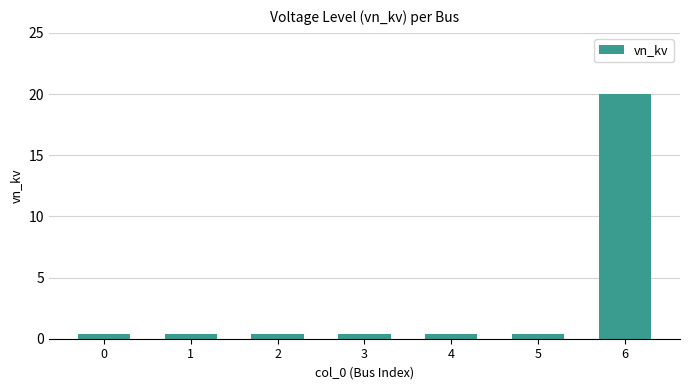

What is the sum of the values at 4 and 1?

0.8